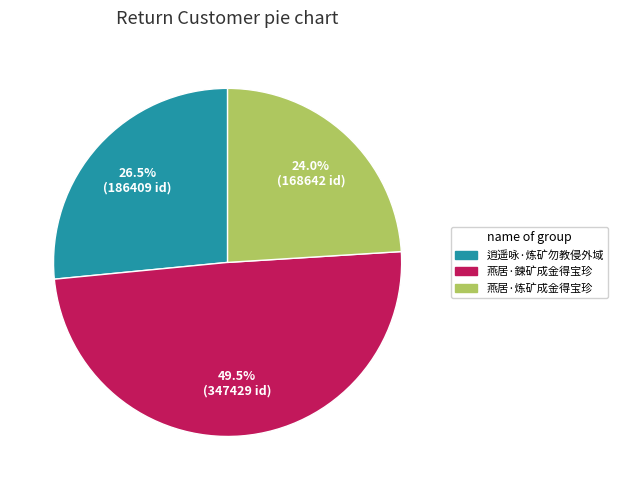

Rank the categories by value from lowest to highest.

燕居·炼矿成金得宝珍, 逍遥咏·炼矿勿教侵外域, 燕居·鍊矿成金得宝珍